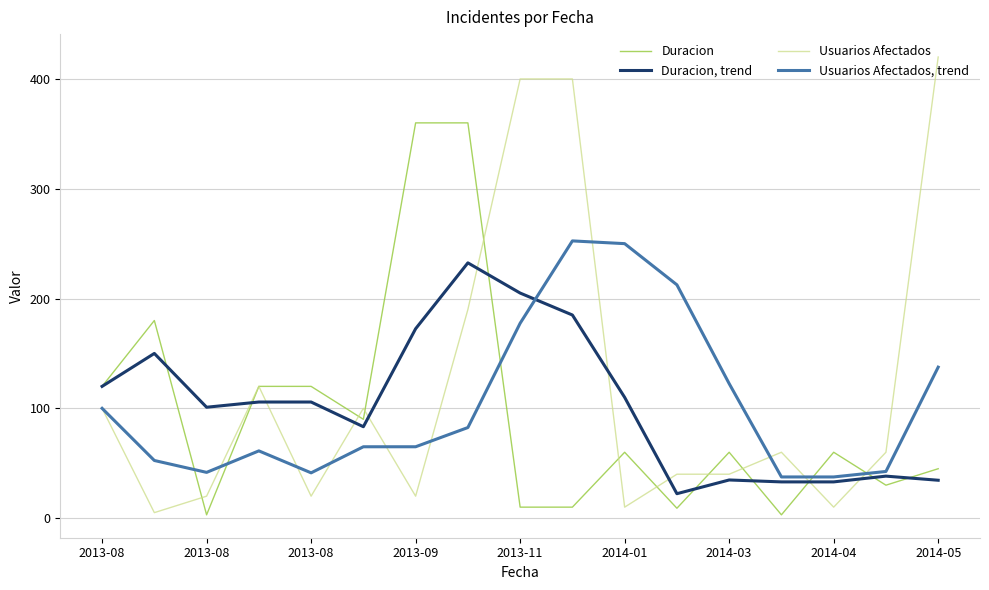

What is the maximum value shown in the chart?

420.0